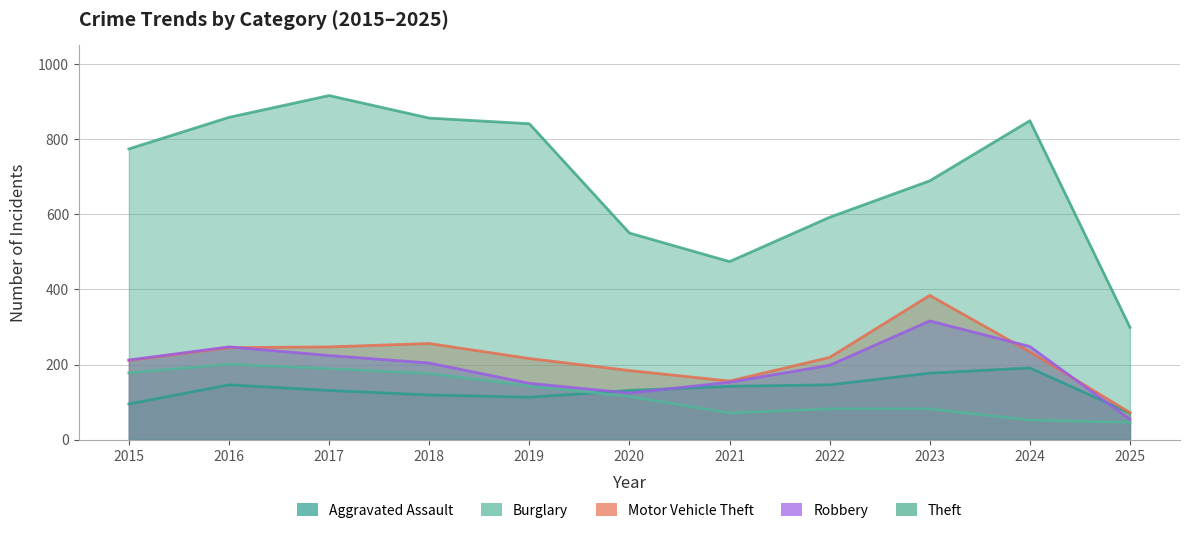

At which label is Robbery closest to 185?

2022